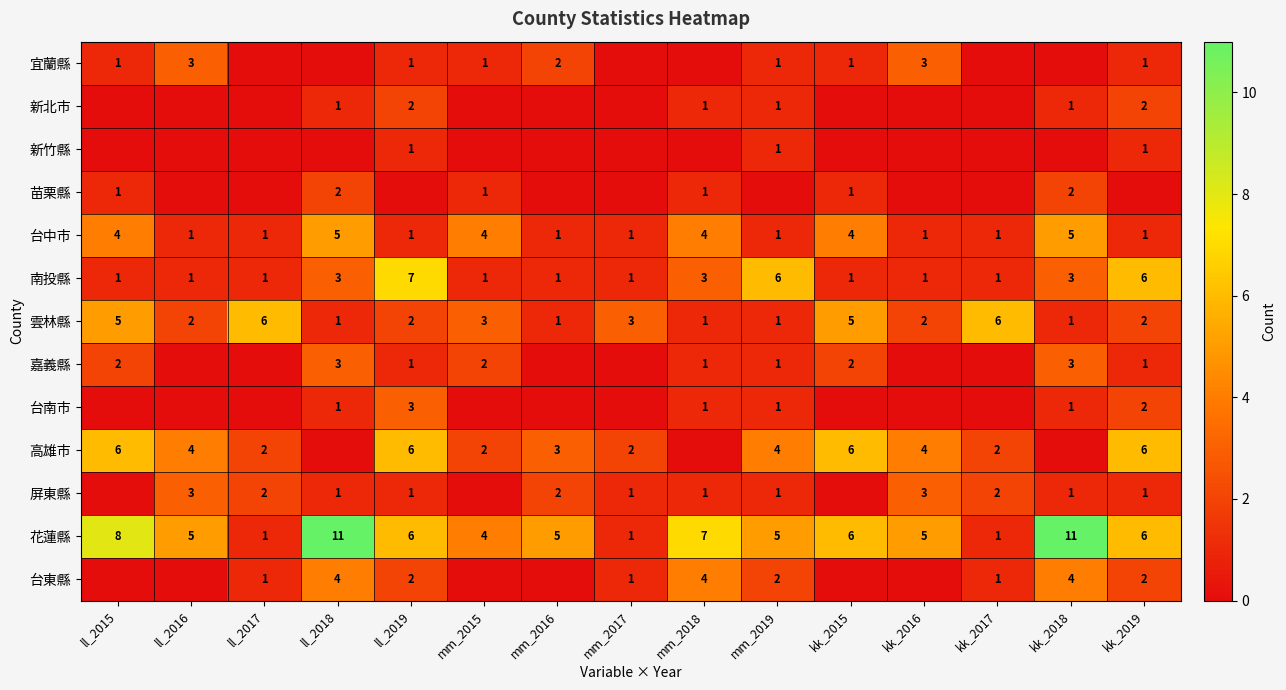

Is it true that 台中市 equals 6 at kk_2015?

False